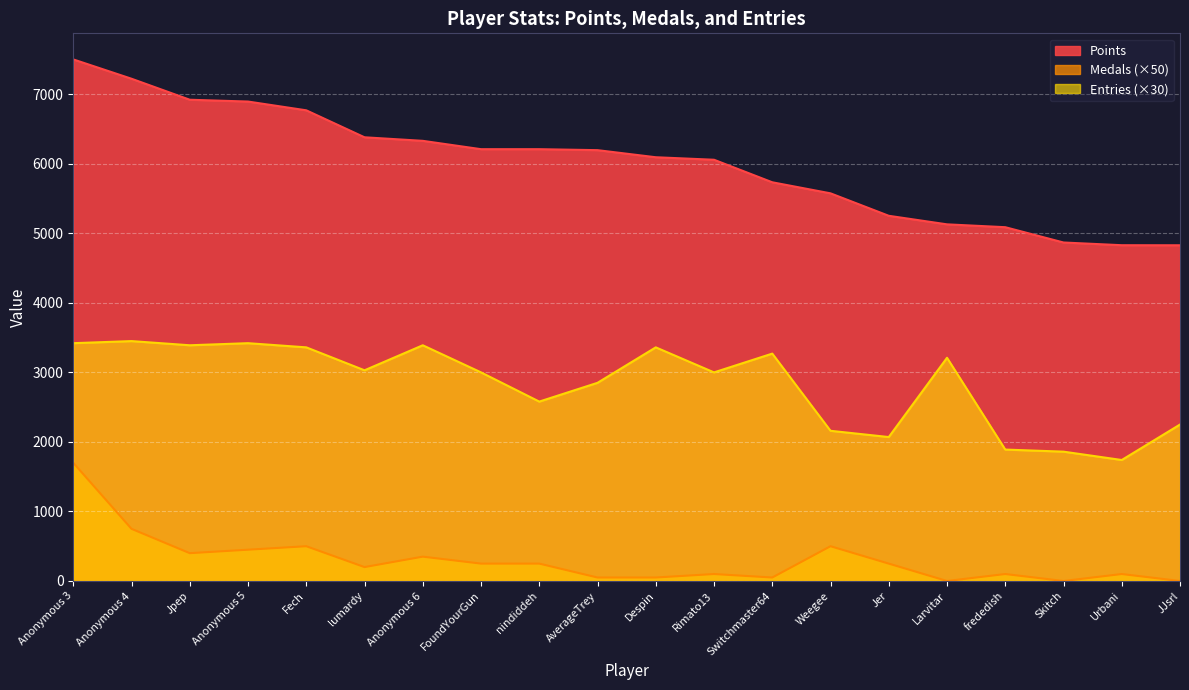

The value of Medals at frededish is 100. True or false?

True